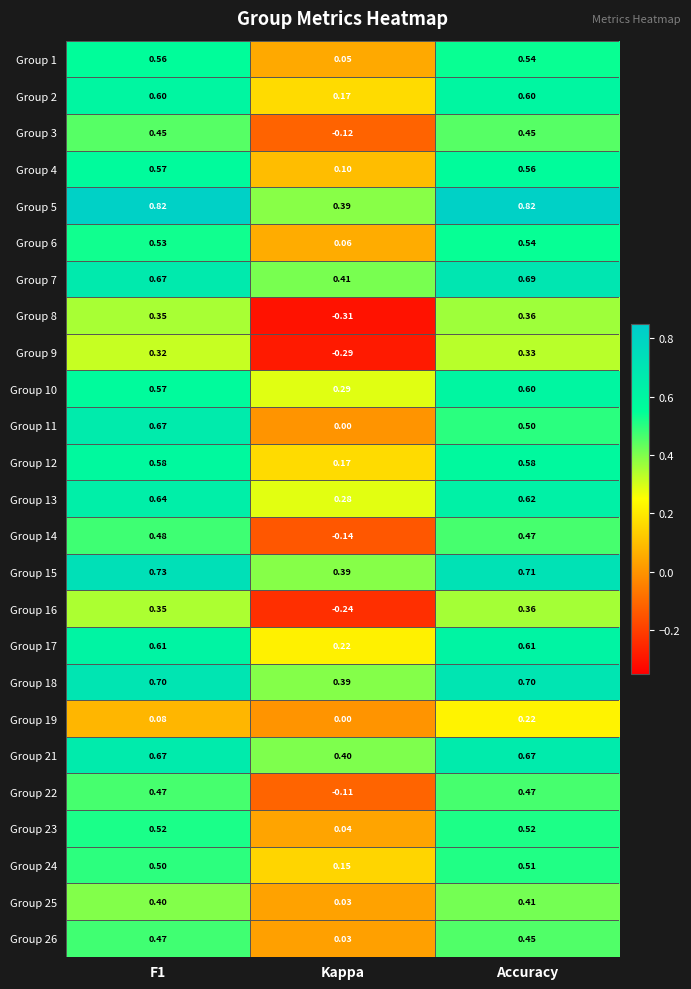

Where is Group 14 nearest to the value 0?

Kappa